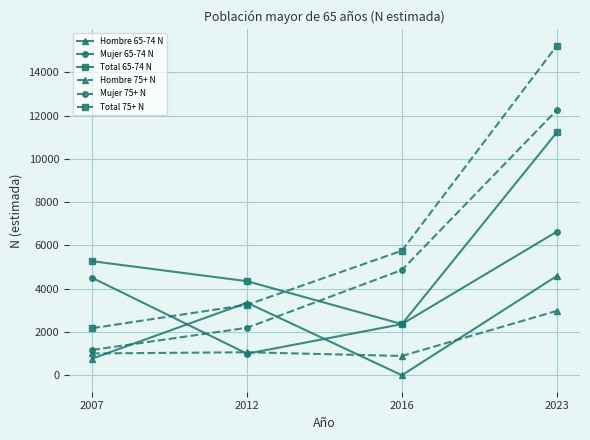

Rank the categories by Mujer 65-74 N value from lowest to highest.

2012, 2016, 2007, 2023